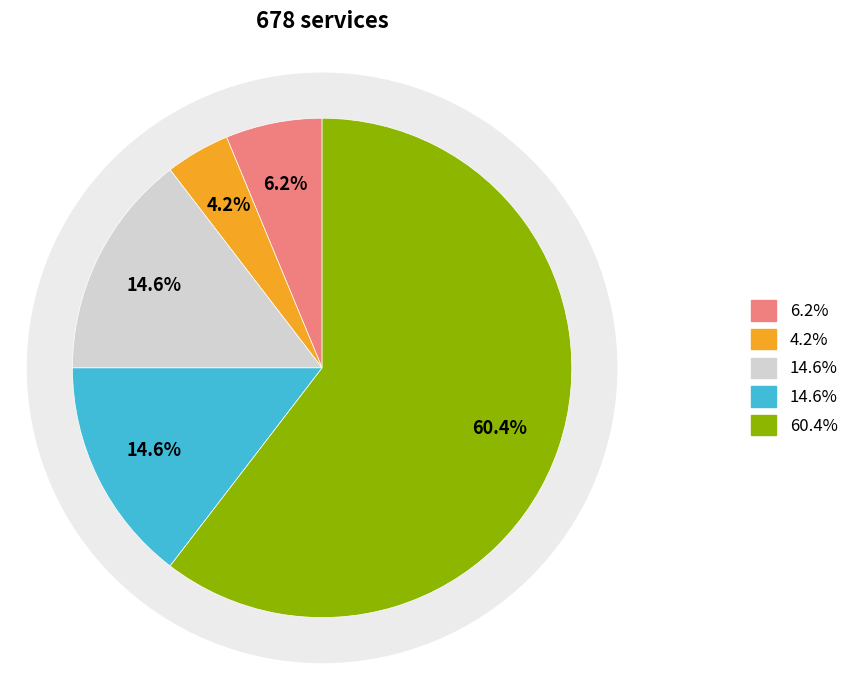

To the nearest percent, what is the combined percentage of TI and GE?

10%